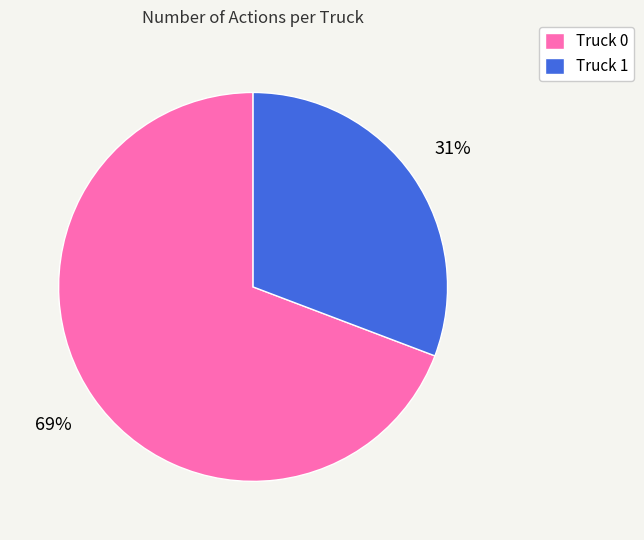

Which slice is the smallest?

Truck 1